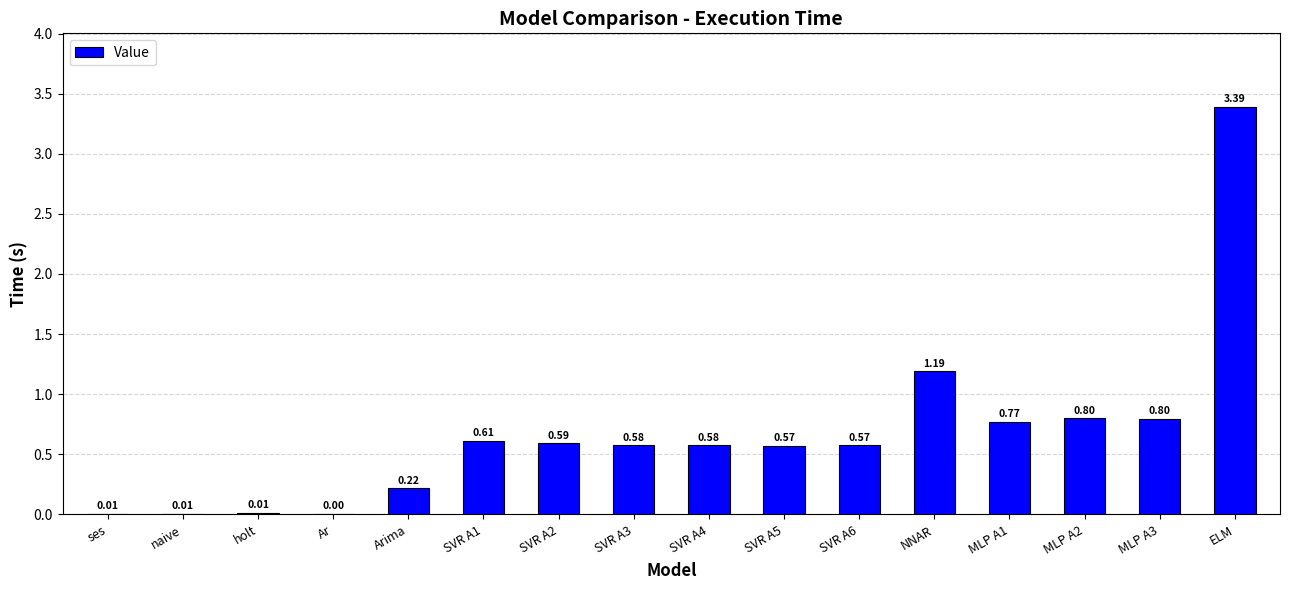

Between SVR A5 and MLP A2, which is larger?

MLP A2